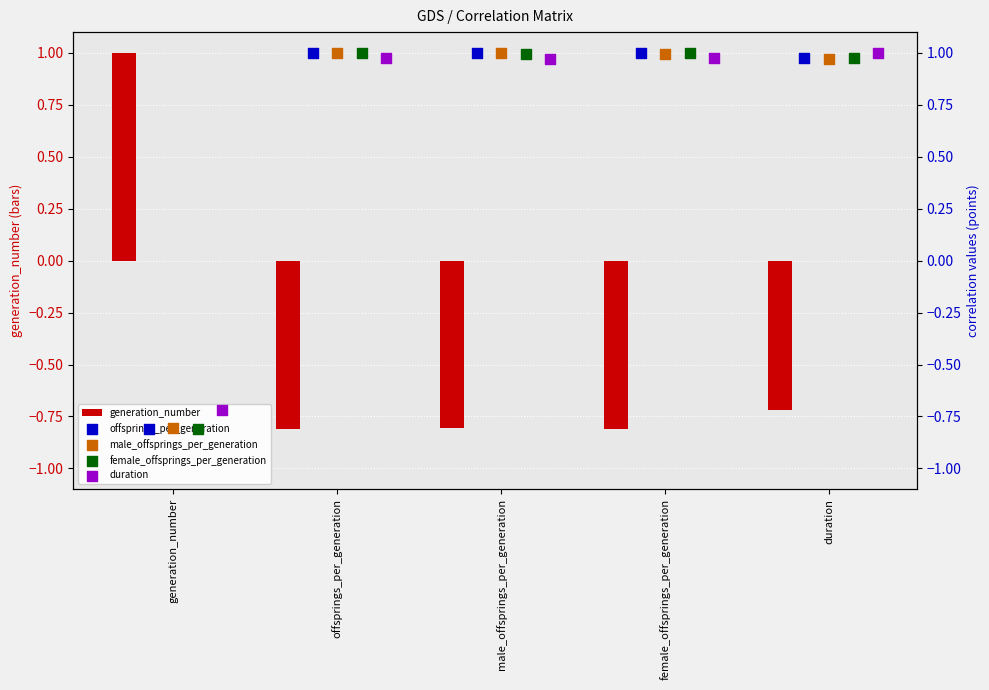

What is the total value across all series at generation_number?

-2.1